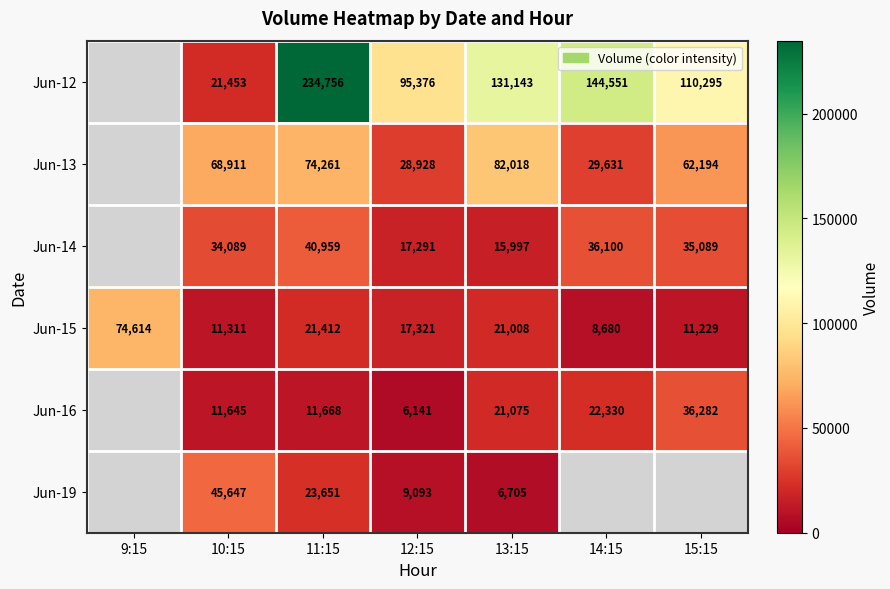

What is the total value across all series at 13:15?

277946